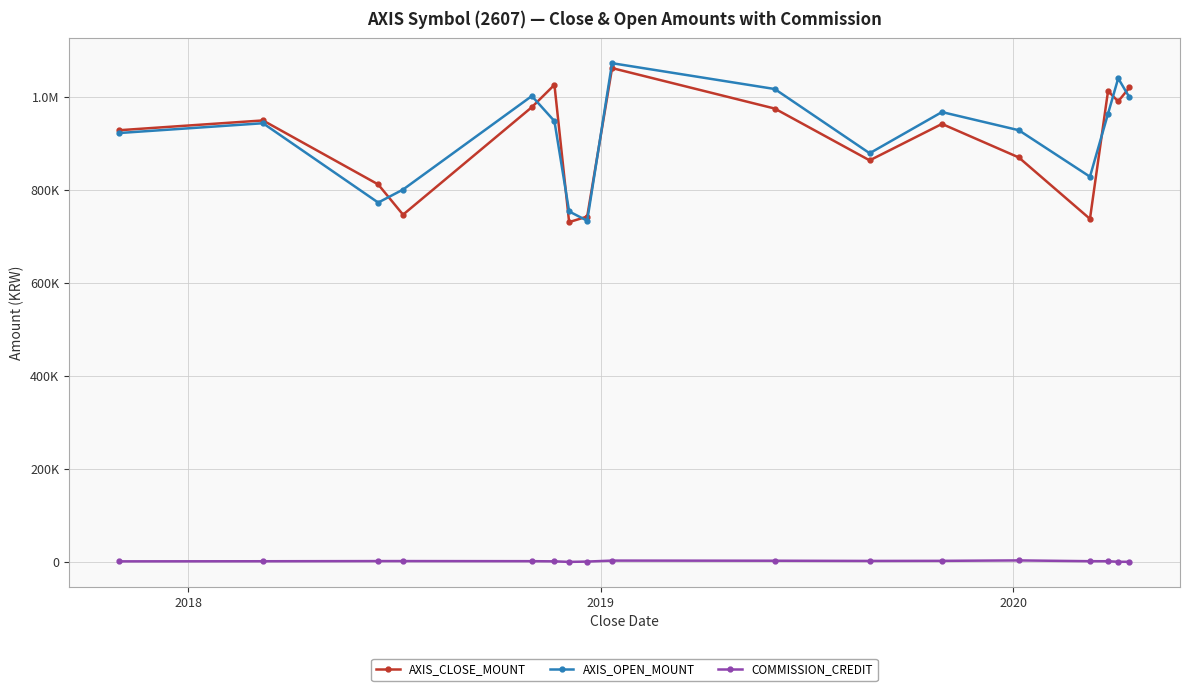

Is this an area chart (filled region under the line)?

No